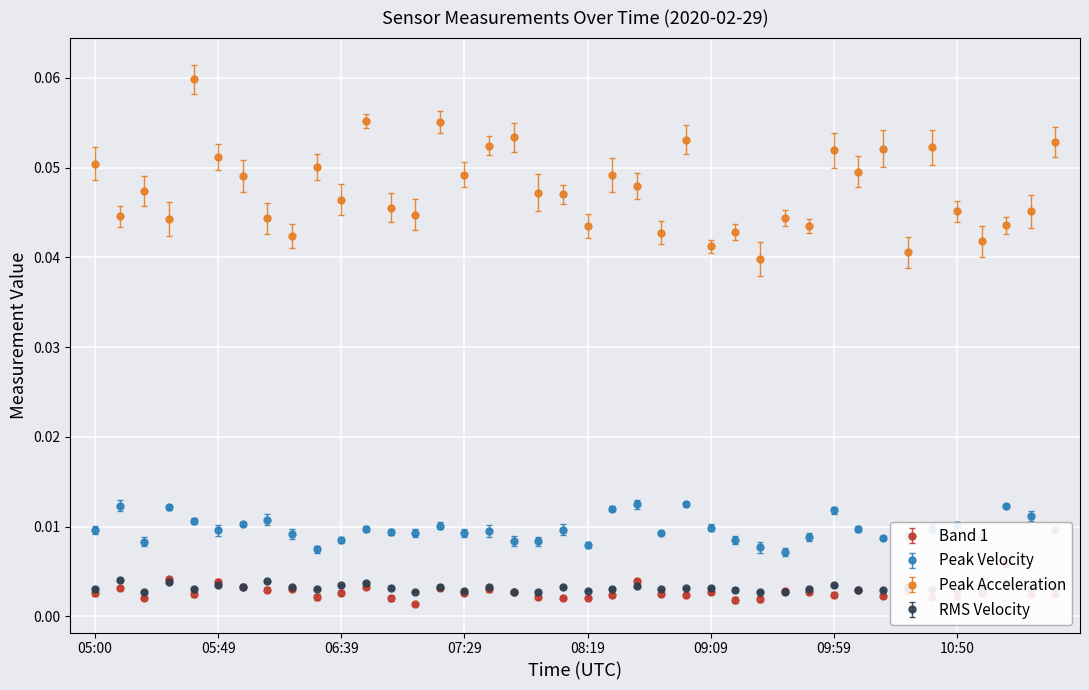

How many lines are shown in the chart?

4